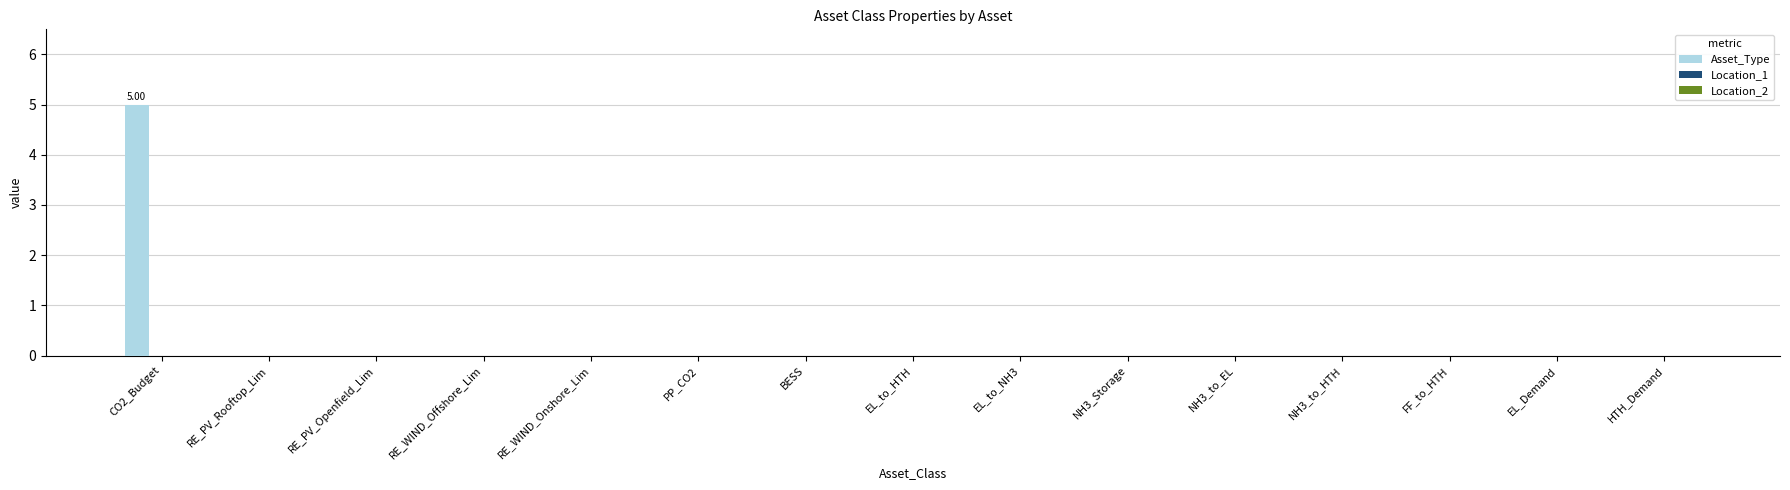

What is the sum of all values?

5